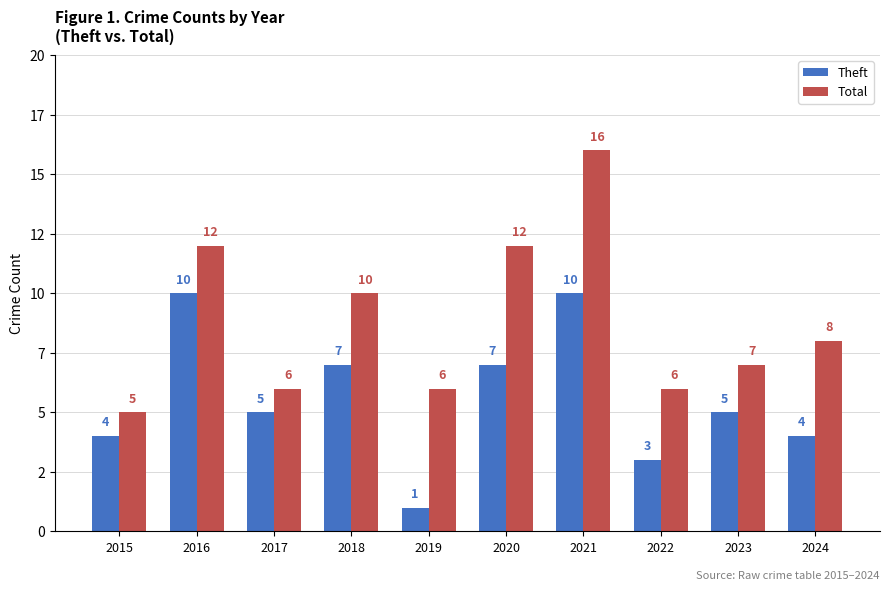

What are all the series names shown in the legend?

Theft, Total